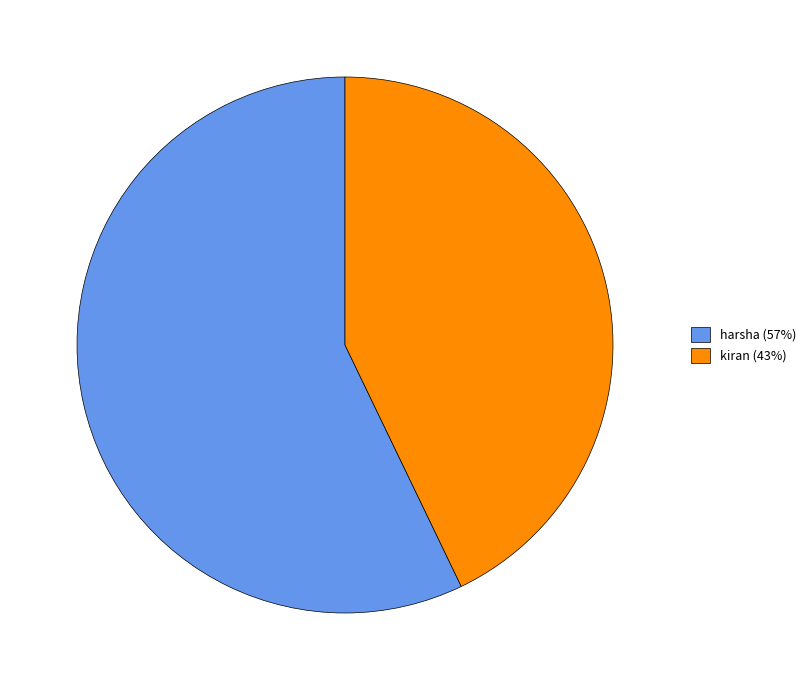

Is the sum of harsha (57%) and kiran (43%) greater than half?

Yes